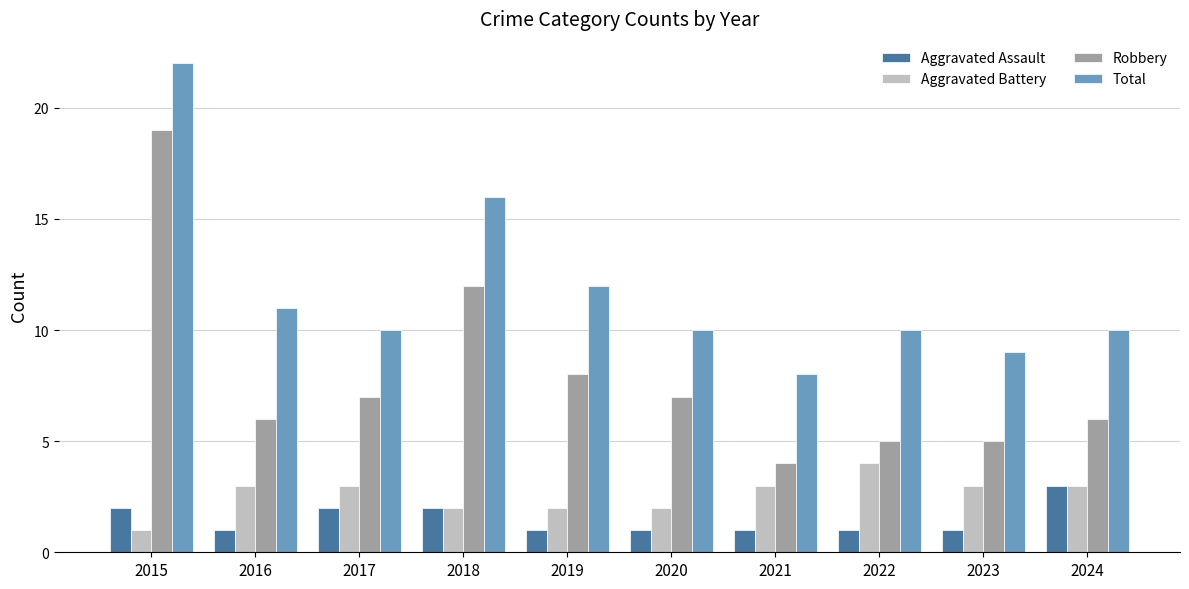

How many bars are there in each group?

4